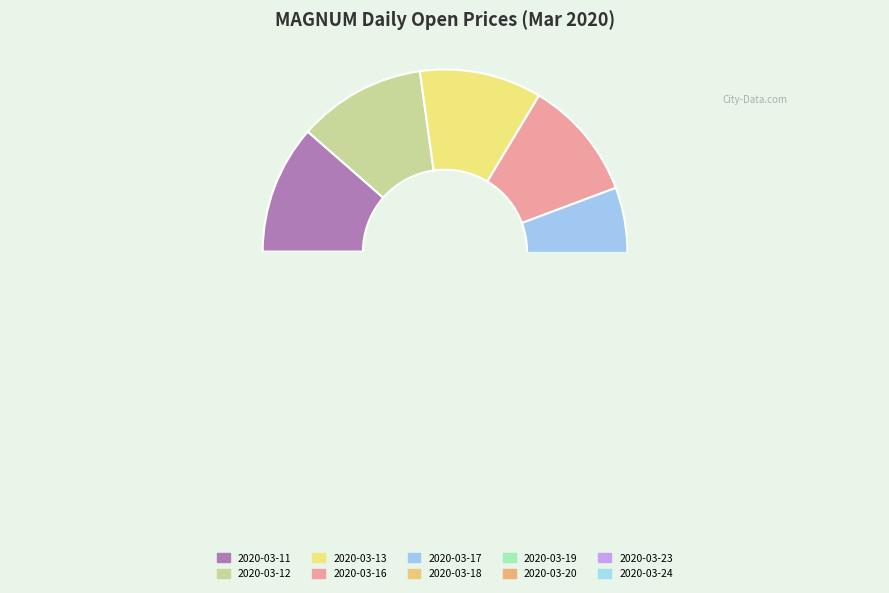

Which has a higher value, 2020-03-18 or 2020-03-19?

2020-03-18